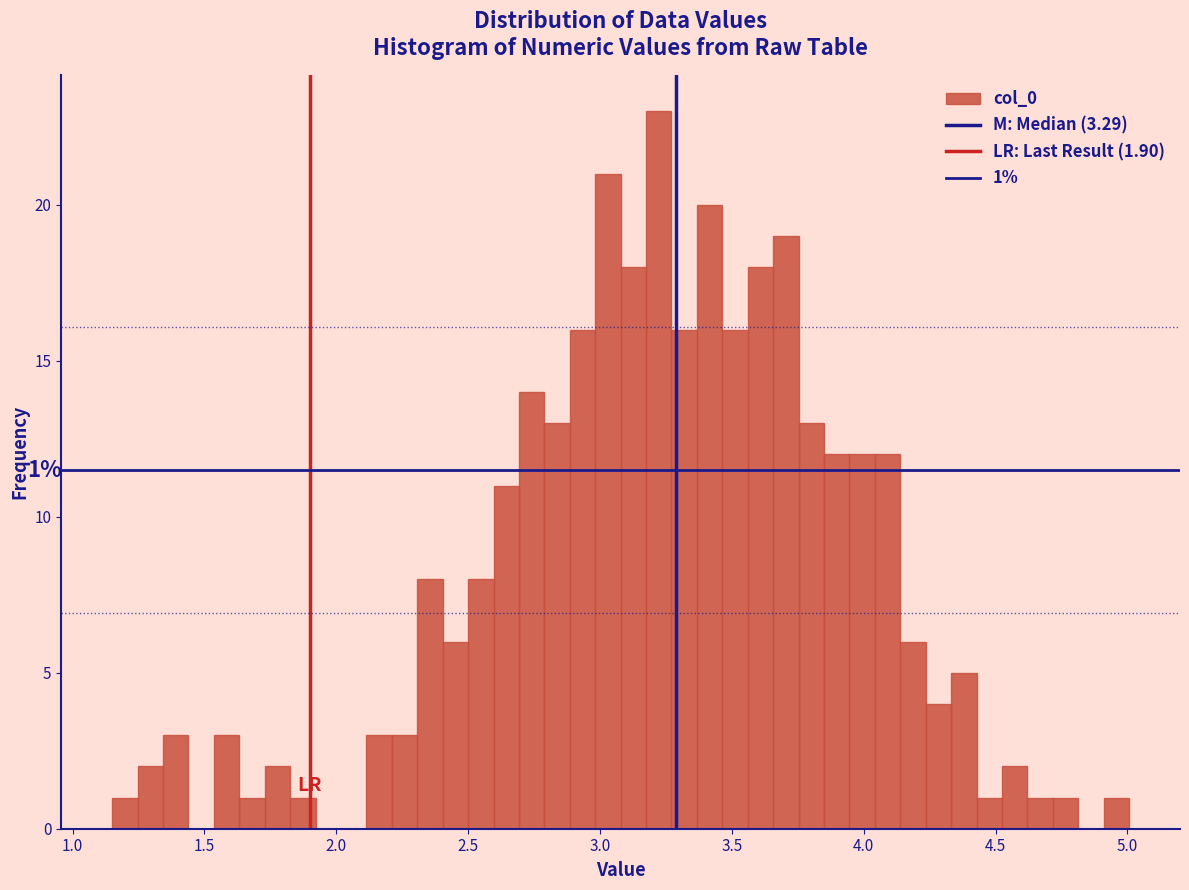

Read against the x-axis, roughly where is the centre of the tallest bar?

3.20